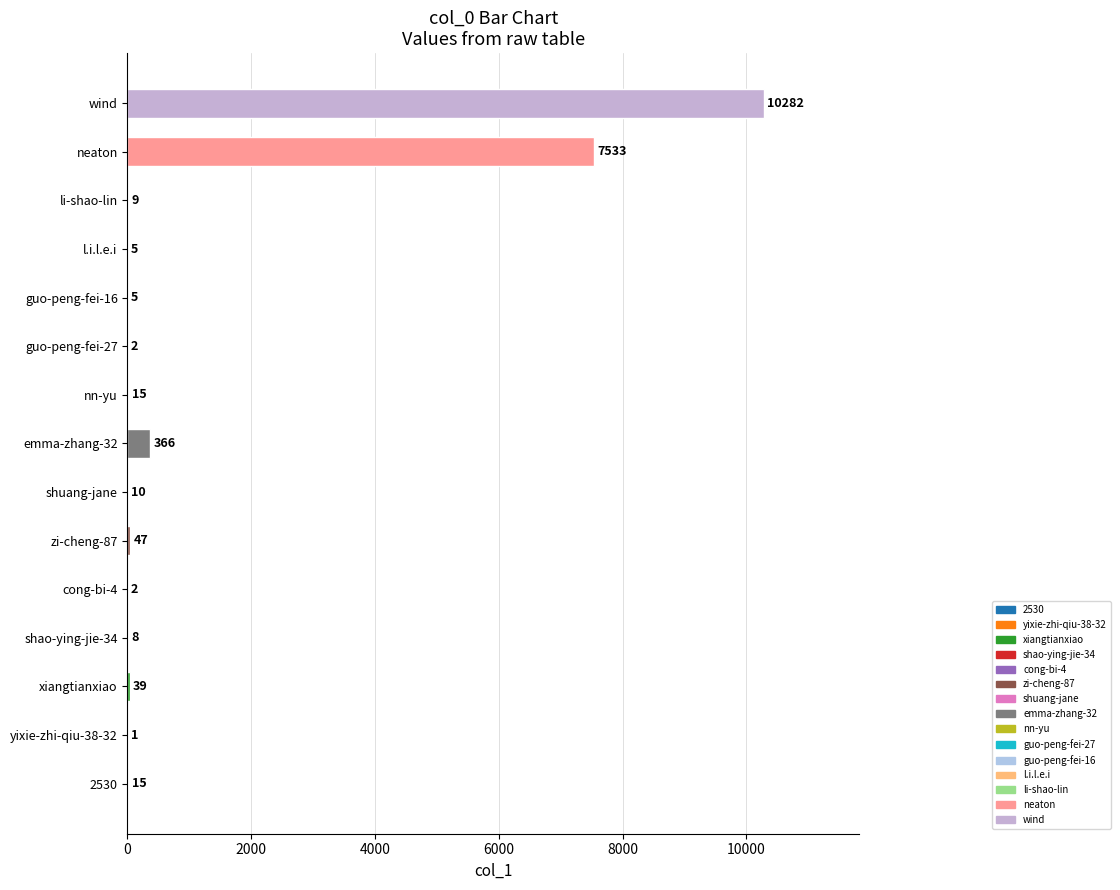

Reading bottom to top, what are all the values shown in this chart?

2530=15	yixie-zhi-qiu-38-32=1	xiangtianxiao=39	shao-ying-jie-34=8	cong-bi-4=2	zi-cheng-87=47	shuang-jane=10	emma-zhang-32=366	nn-yu=15	guo-peng-fei-27=2	guo-peng-fei-16=5	l.i.l.e.i=5	li-shao-lin=9	neaton=7533	wind=10282